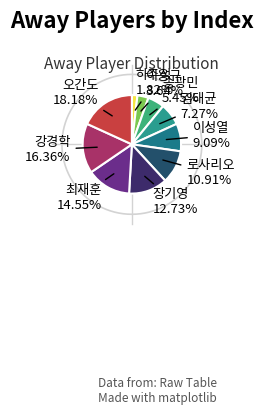

Is it true that 이성열 is 1% of the pie?

False